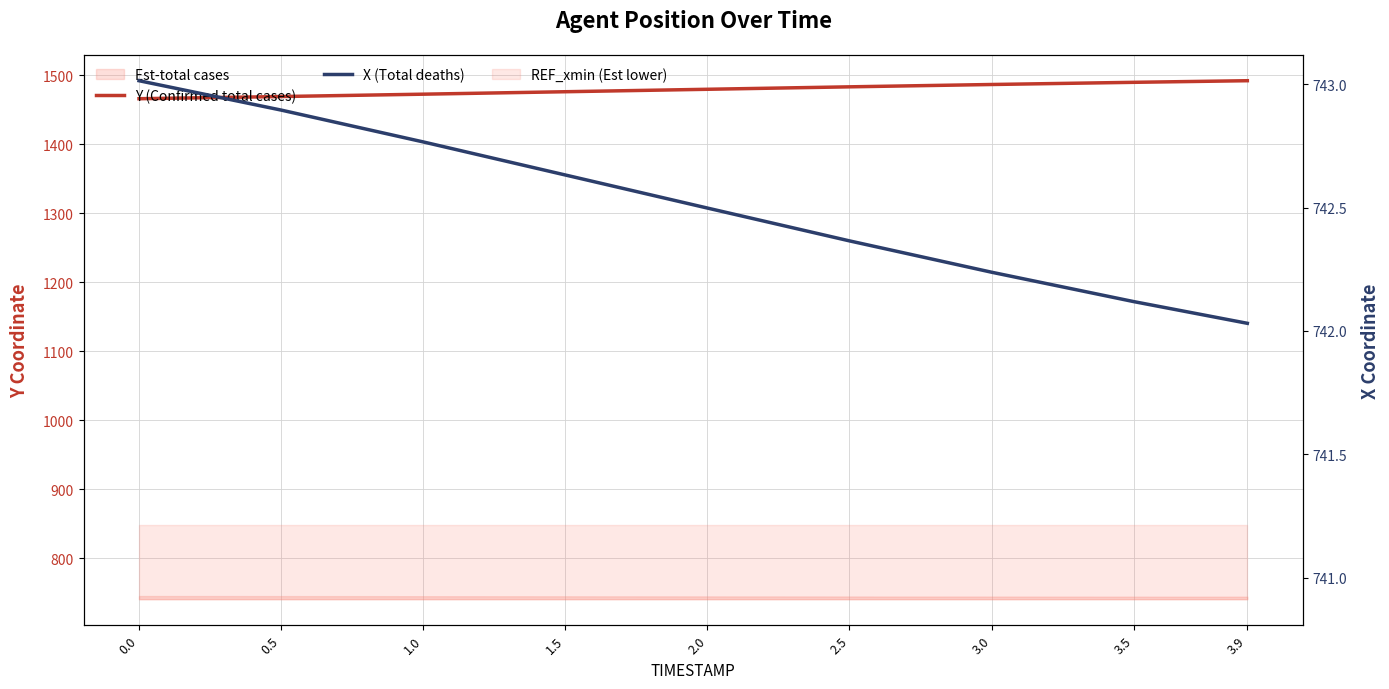

List the series in order of their peak value, highest first.

Y (Confirmed total cases), X (Total deaths)